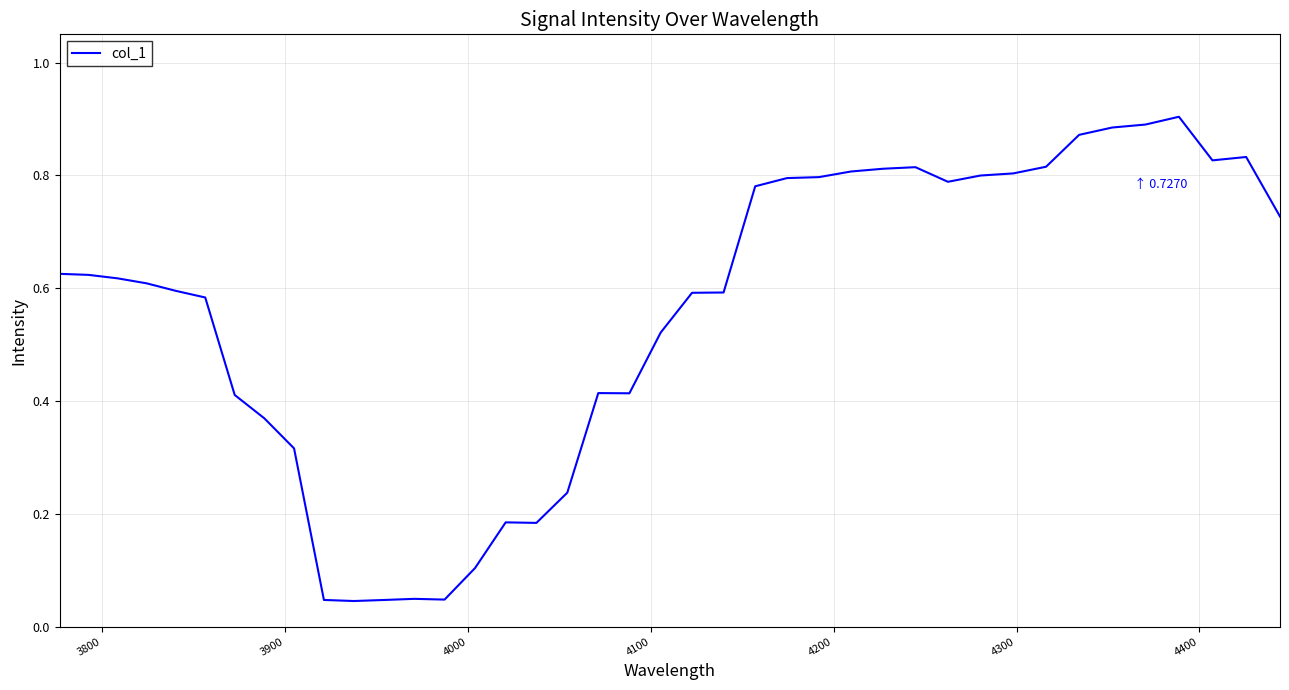

Is this an area chart (filled region under the line)?

No